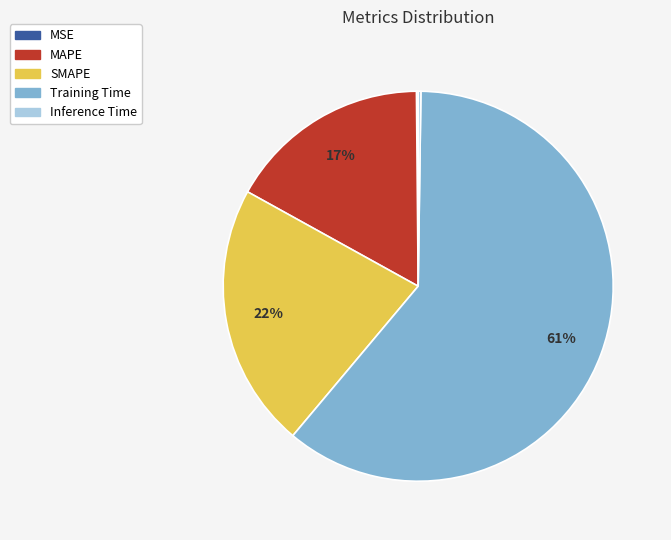

Is there a majority slice in this chart?

Yes